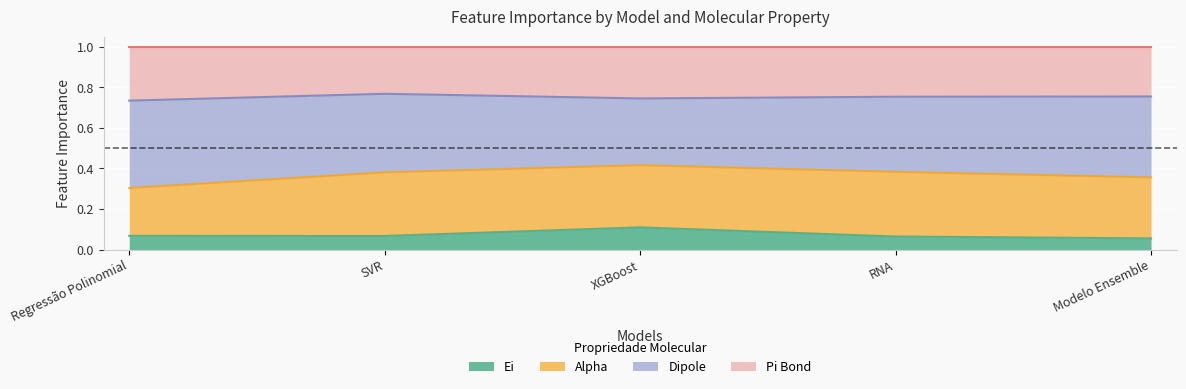

Which category has the highest value in the Ei series?

XGBoost